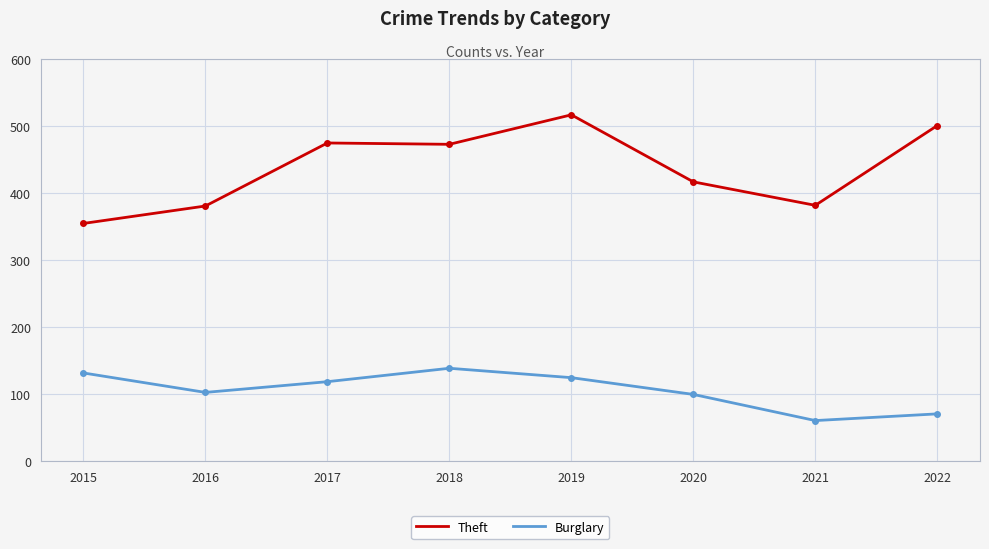

What are all the series names shown in the legend?

Theft, Burglary